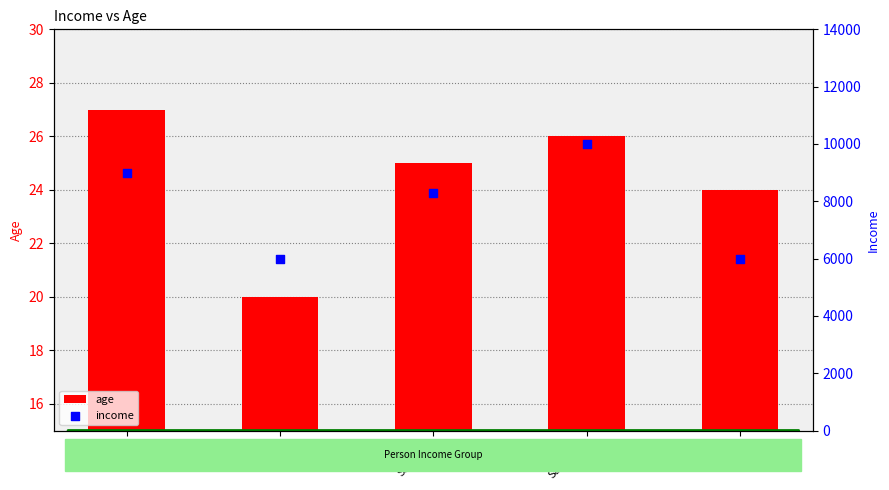

What is the total value across all series at Sarmista?

10026